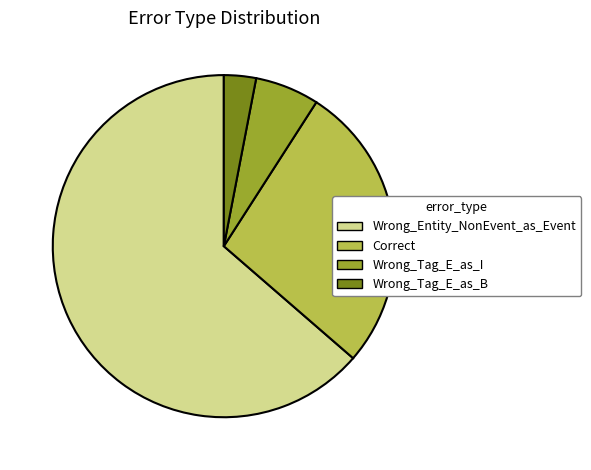

True or false: Wrong_Tag_E_as_B accounts for 3% of the total.

True